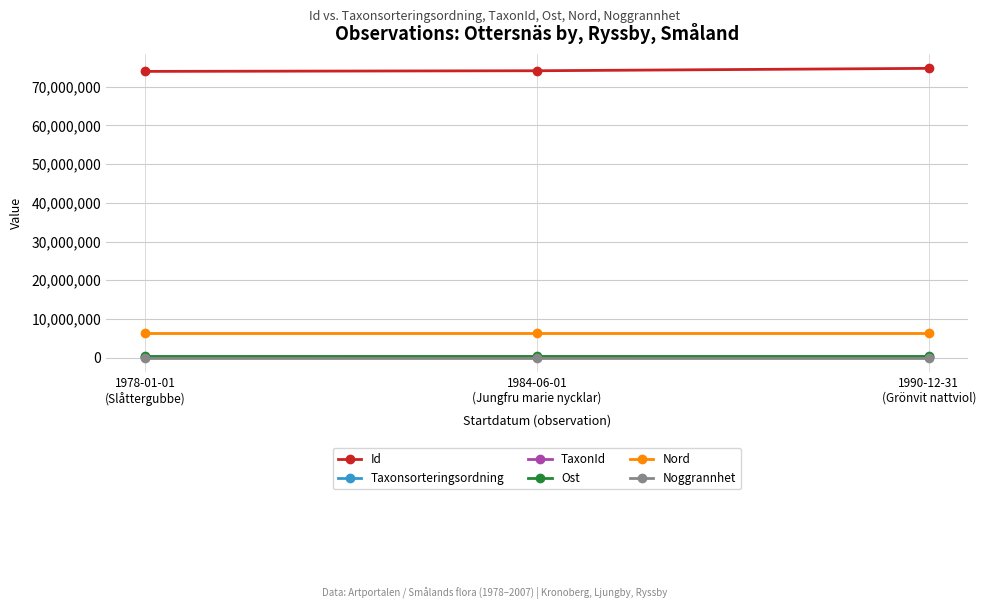

What is the sum of the Ost values at 1978-01-01
(Slåttergubbe) and 1984-06-01
(Jungfru marie nycklar)?

891042